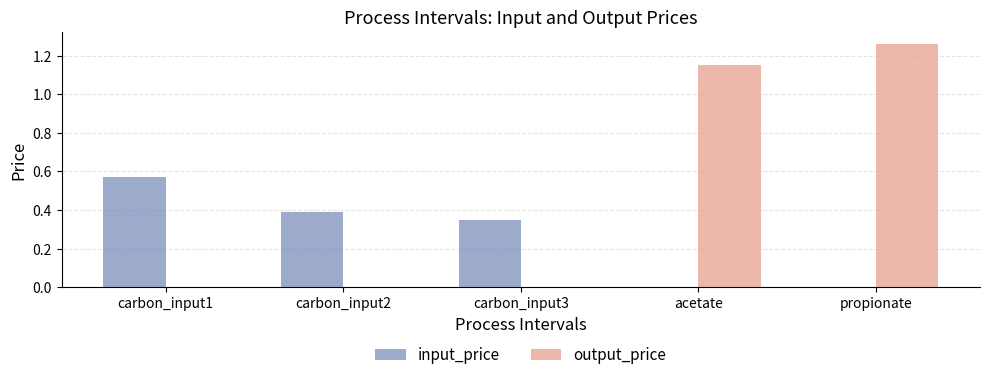

At which label does input_price reach its peak?

carbon_input1